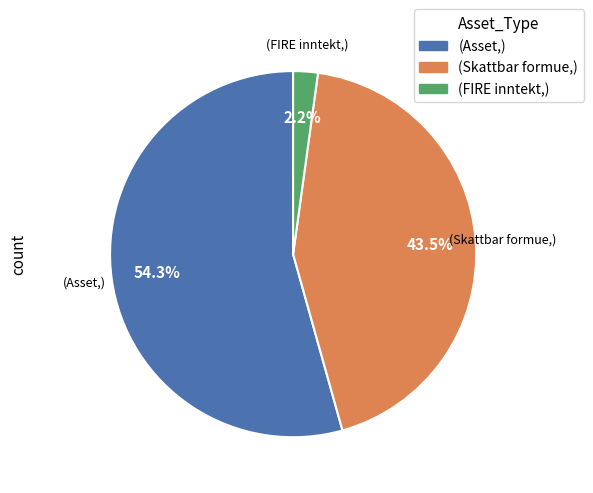

Which category has the biggest portion of the pie?

(Asset,)